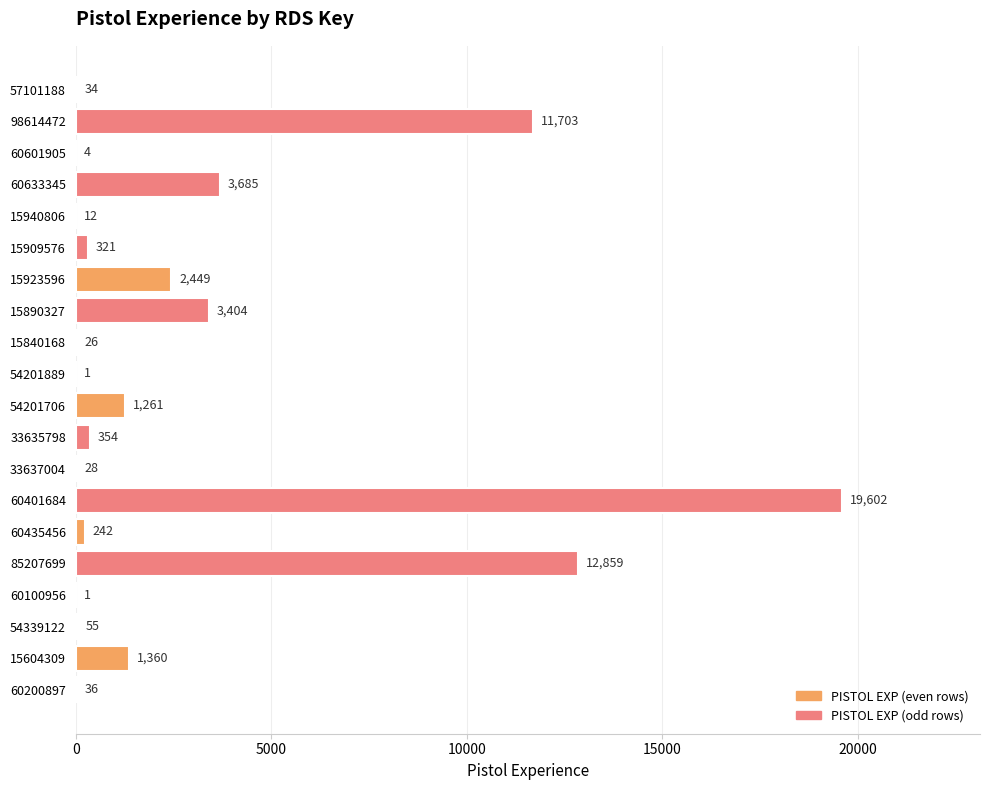

Read the value at 15890327, to the nearest 100.

3400